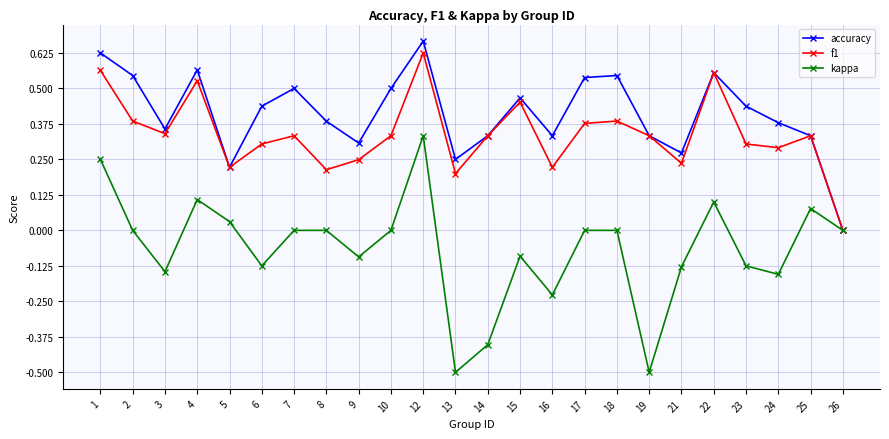

How many series are shown in this chart?

3